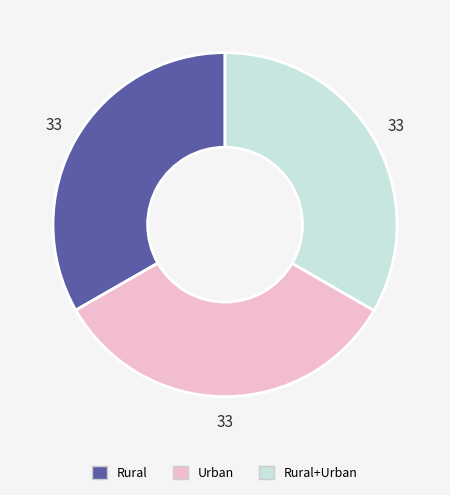

Is it true that Urban is 33% of the pie?

True